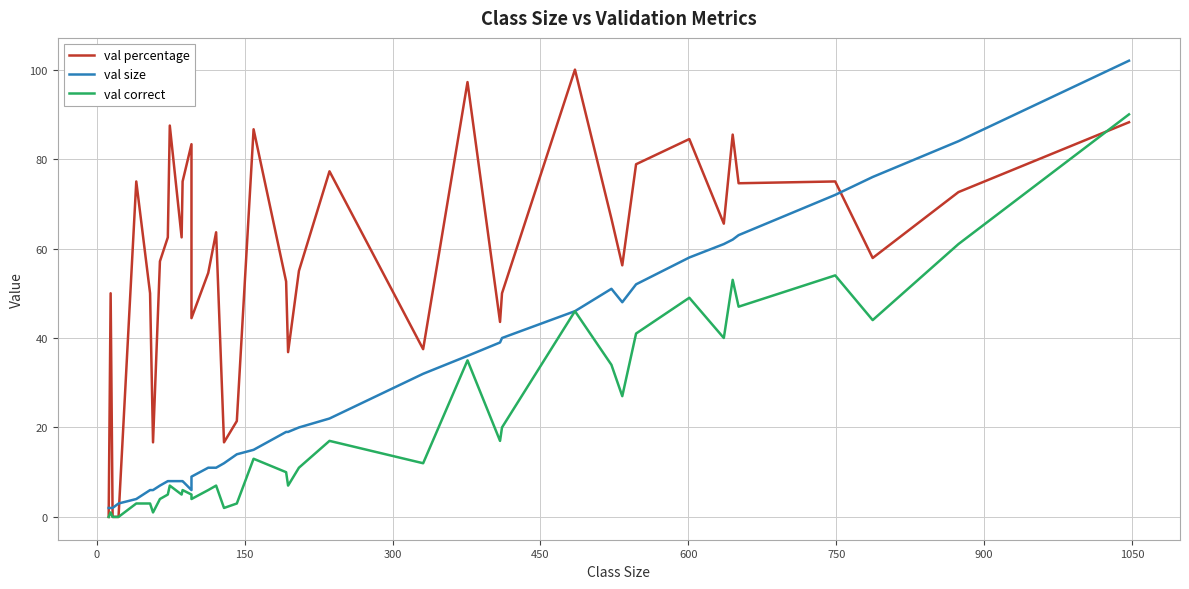

In val size, how many points are higher than both neighbors (excluding endpoints)?

1